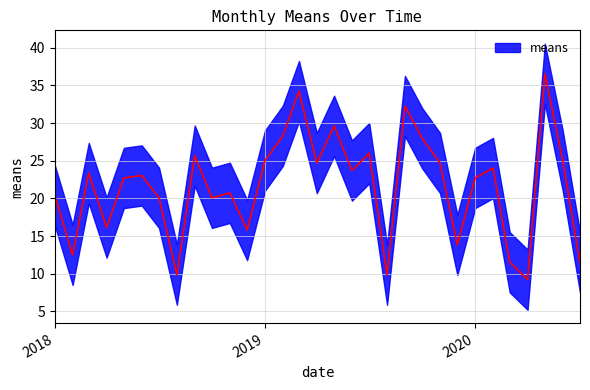

The value at 2020-05-01 is 48.2. True or false?

False